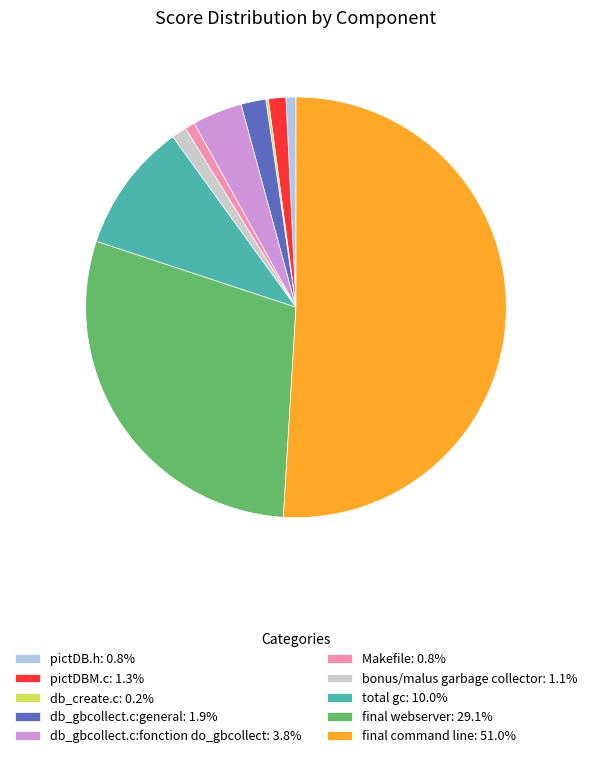

Is the sum of db_gbcollect.c:fonction do_gbcollect: 3.8% and pictDB.h: 0.8% greater than half?

No